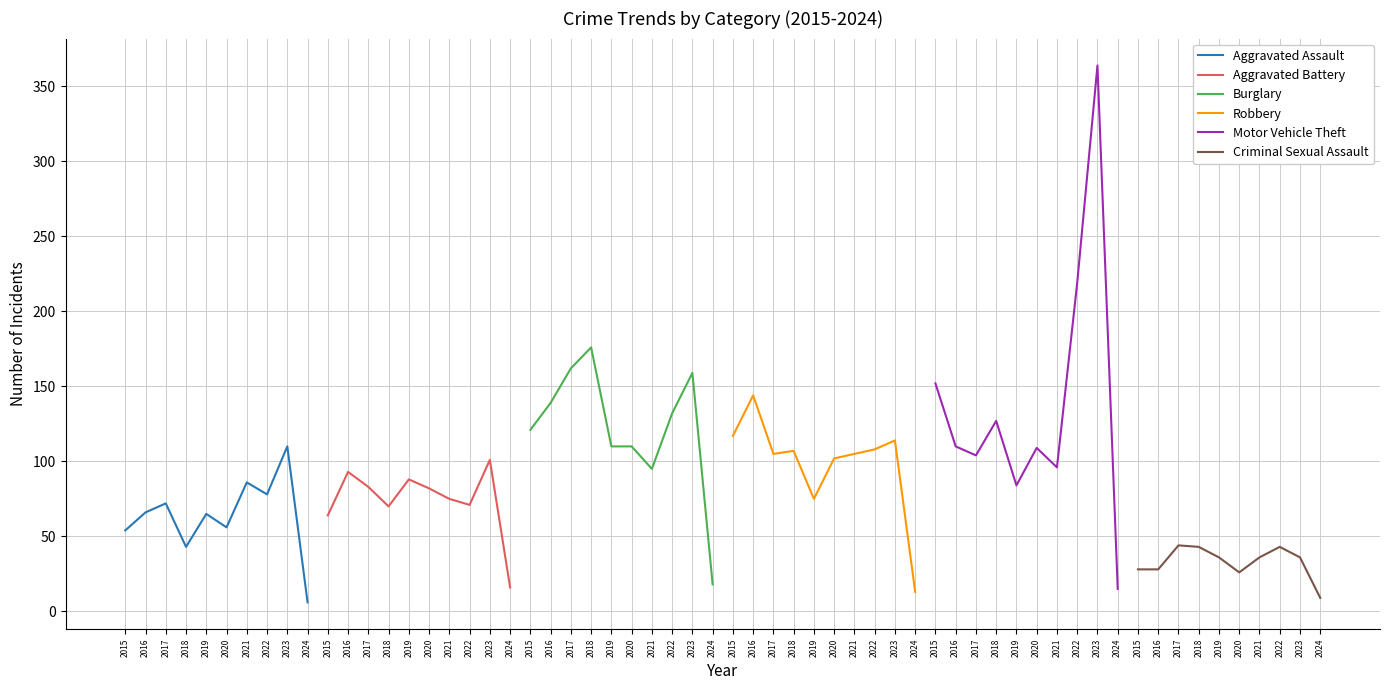

How many series are shown in this chart?

6